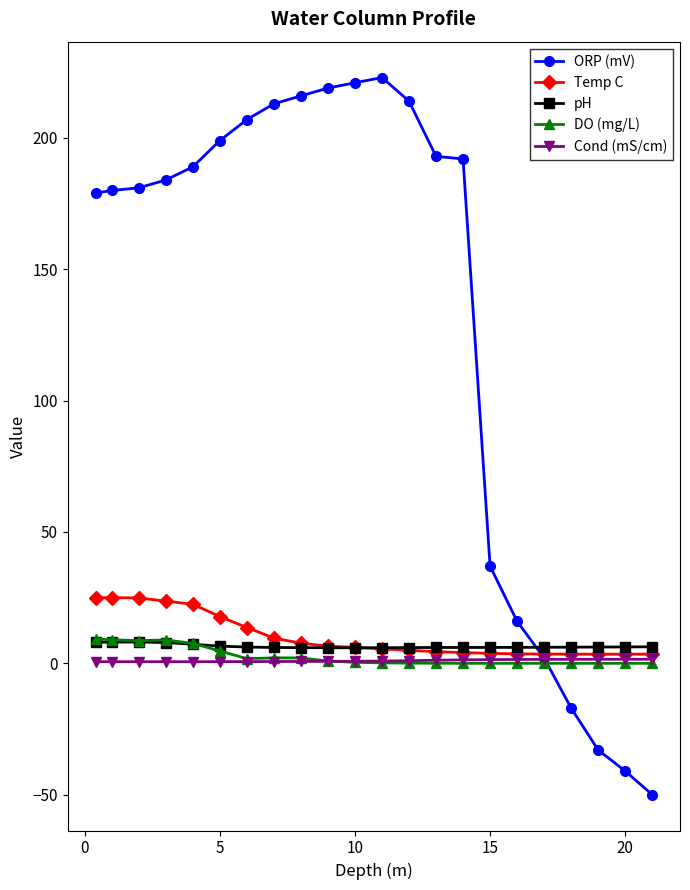

True or false: pH and ORP (mV) cross at least once.

True